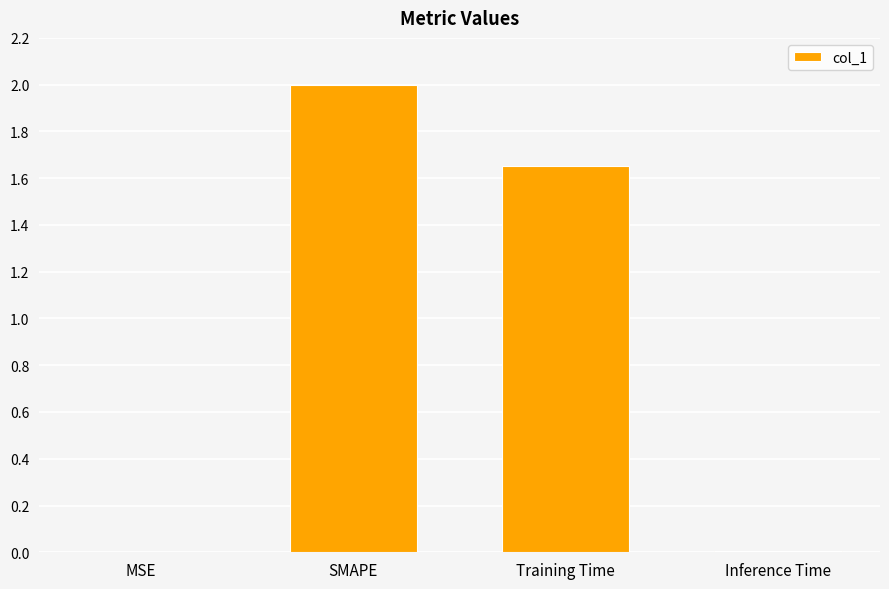

The value at Inference Time is 0.0. True or false?

True